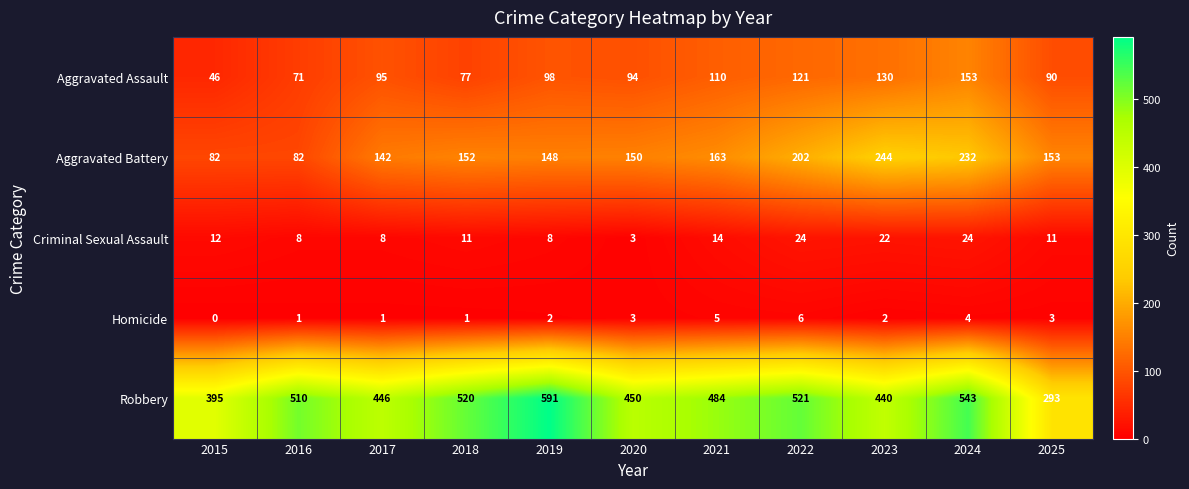

Between 2016 and 2024, which series saw the biggest shift?

Aggravated Battery